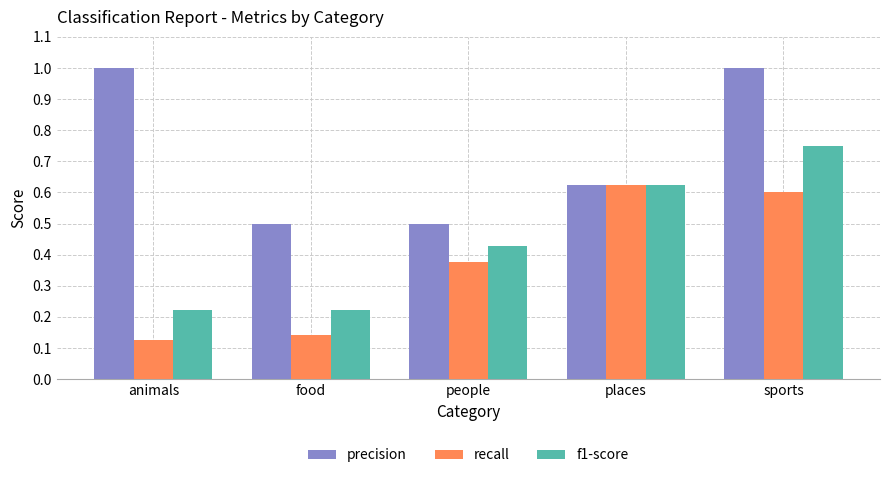

True or false: precision has a value of 1.0 at sports.

True